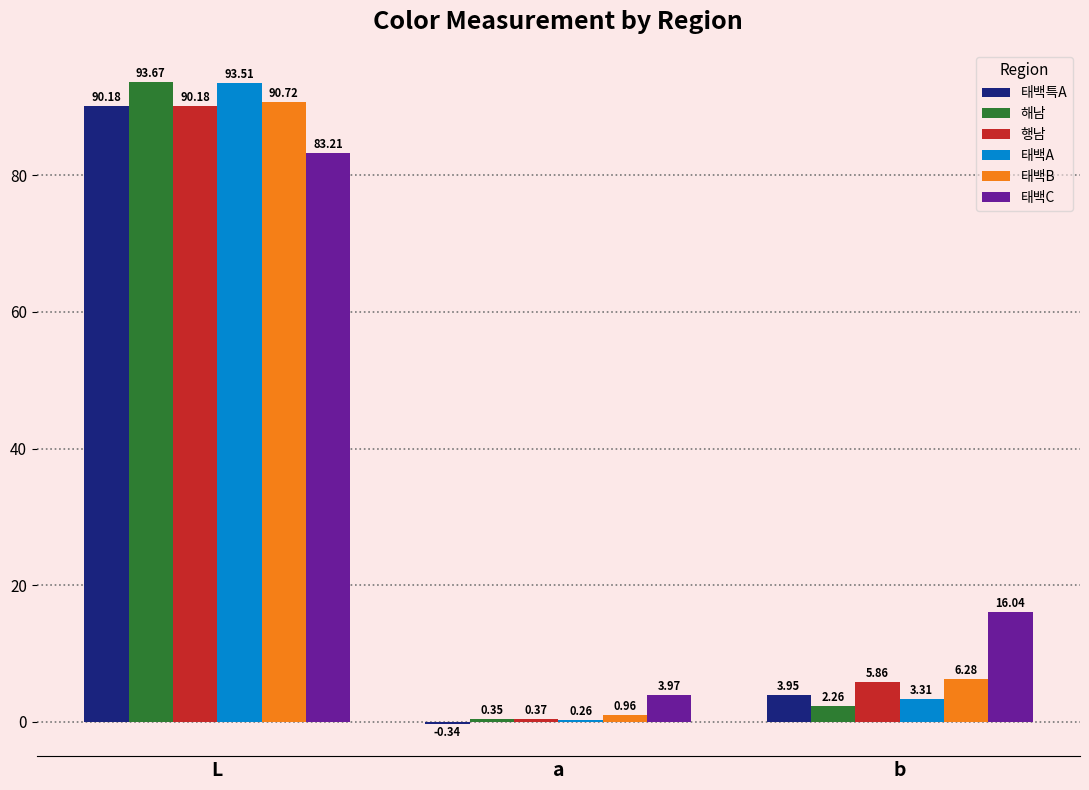

Which series has the widest spread of values?

해남